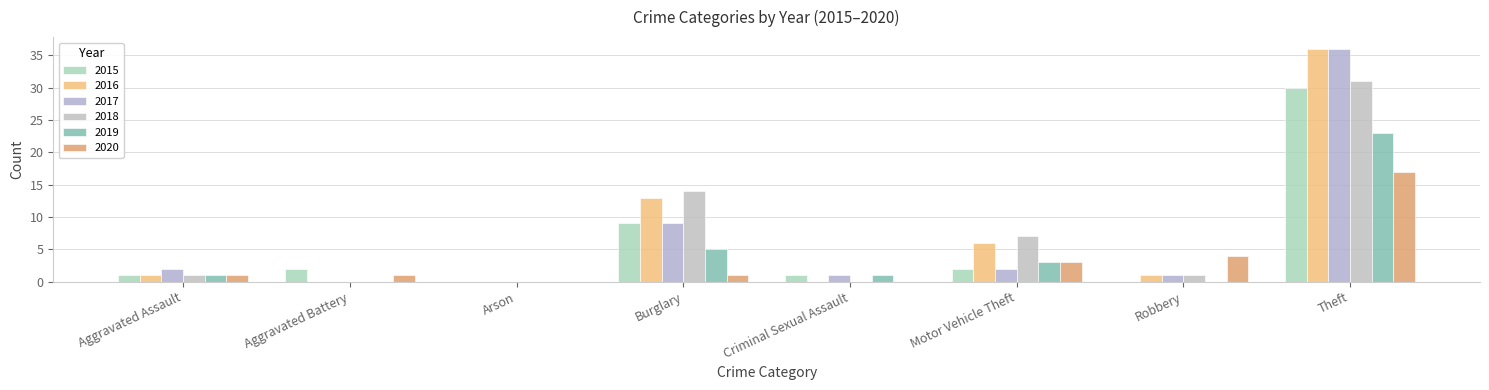

At which label does 2015 reach its peak?

Theft